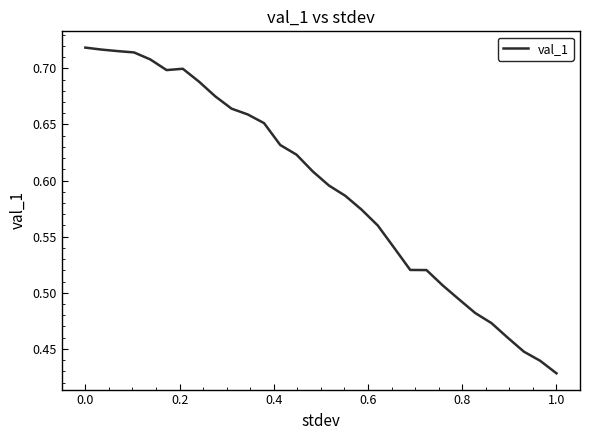

What is the difference between the maximum and minimum values?

0.3